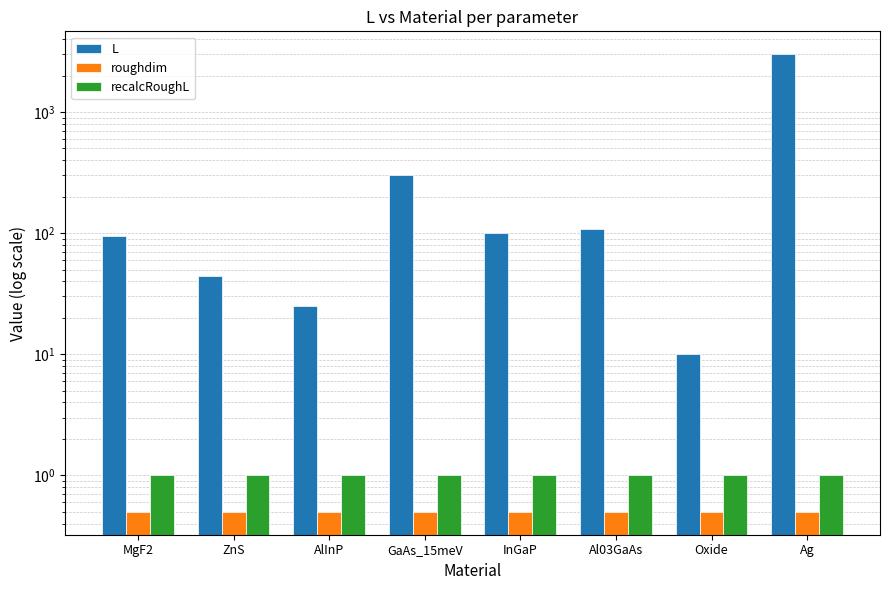

Are the bars horizontal?

No